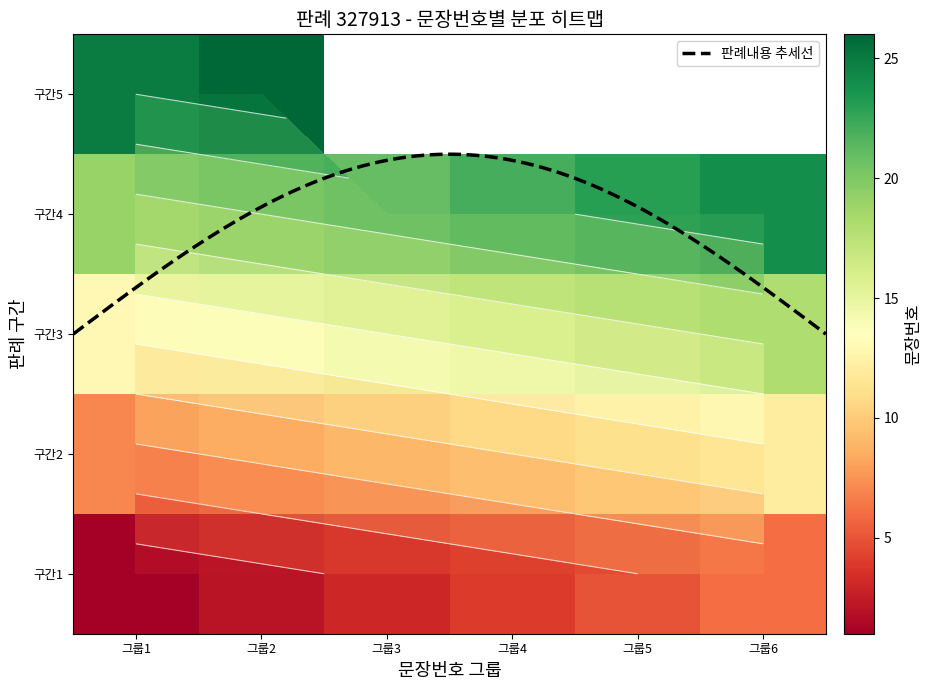

What is the change in value from 5 to 17?

+12